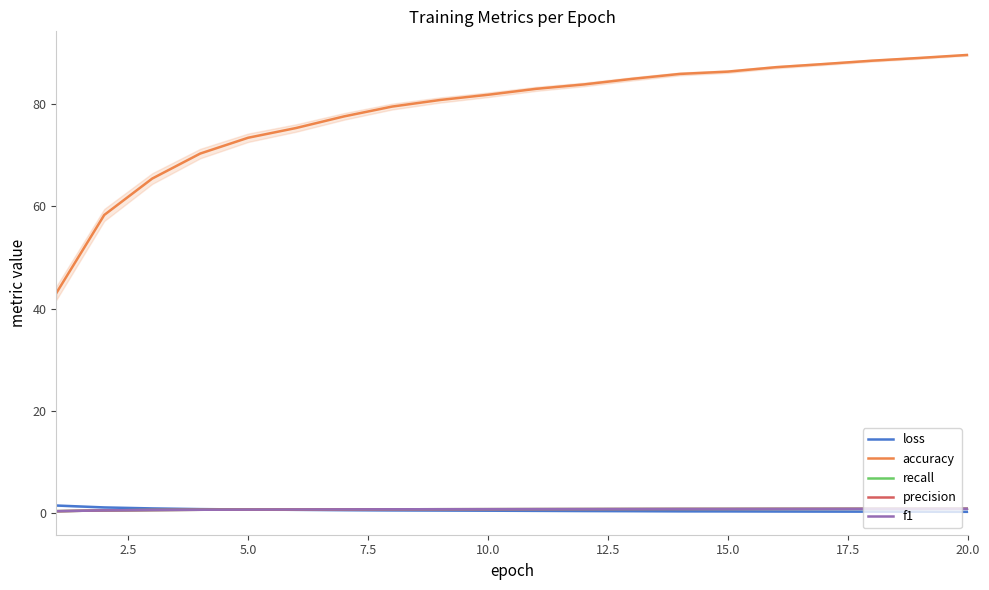

Reading left to right, extract all data points from this chart.

loss: 1.5	1.2	1.0	0.8	0.8	0.7	0.6	0.6	0.6	0.5	0.5	0.5	0.4	0.4	0.4	0.4	0.3	0.3	0.3	0.3
accuracy: 43.0	58.3	65.4	70.3	73.4	75.3	77.6	79.5	80.8	81.8	83.0	83.8	84.9	85.9	86.3	87.2	87.8	88.5	89.0	89.6
recall: 0.4	0.6	0.7	0.7	0.7	0.8	0.8	0.8	0.8	0.8	0.8	0.8	0.8	0.9	0.9	0.9	0.9	0.9	0.9	0.9
precision: 0.4	0.6	0.7	0.7	0.7	0.8	0.8	0.8	0.8	0.8	0.8	0.8	0.8	0.9	0.9	0.9	0.9	0.9	0.9	0.9
f1: 0.4	0.6	0.7	0.7	0.7	0.8	0.8	0.8	0.8	0.8	0.8	0.8	0.8	0.9	0.9	0.9	0.9	0.9	0.9	0.9